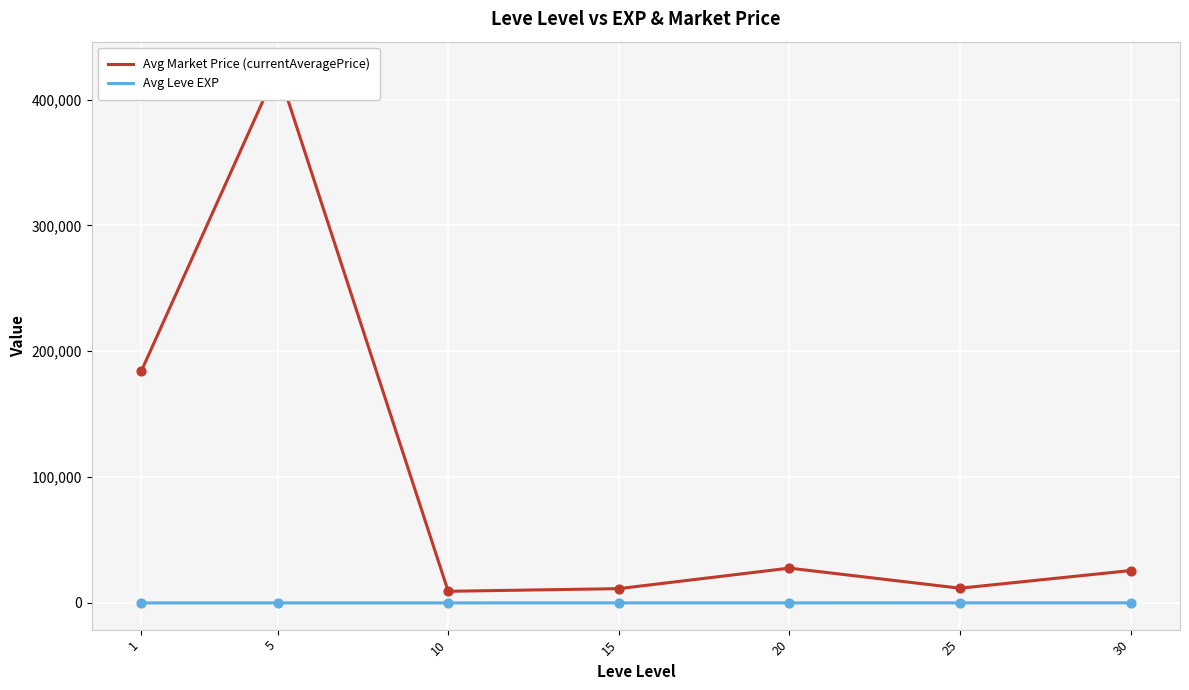

What is the total value across all series at 25?

11718.0